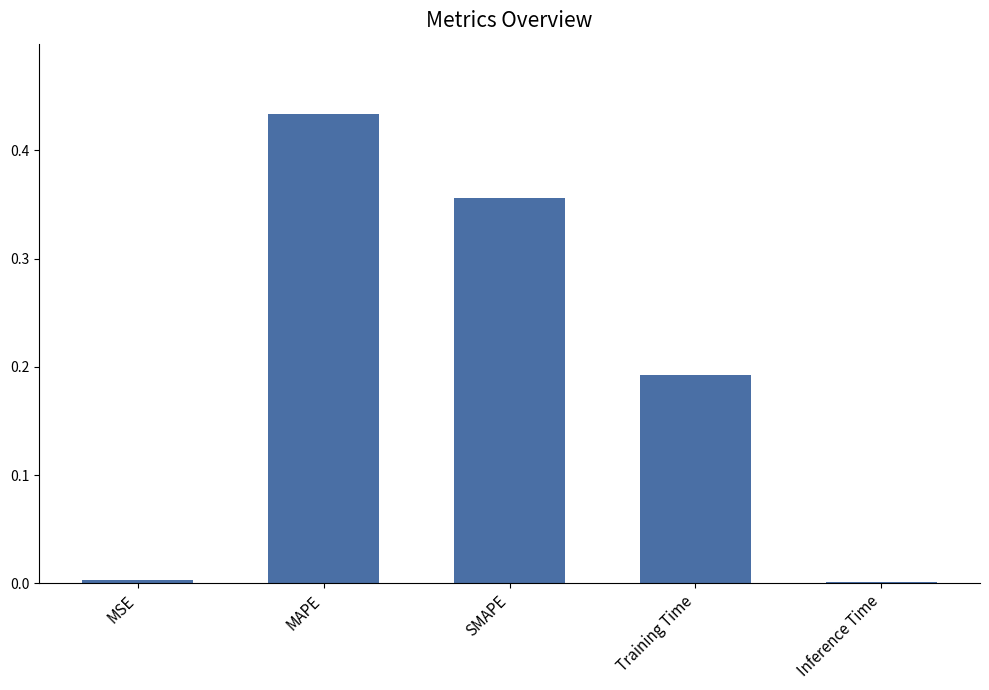

Which has a higher value, SMAPE or Training Time?

SMAPE